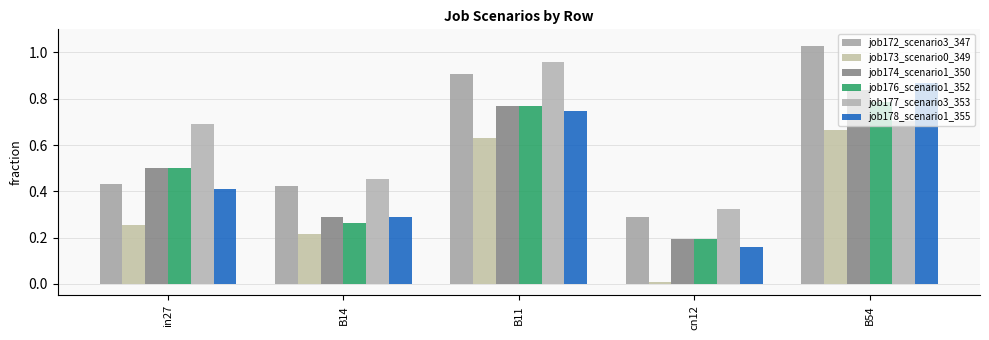

How many distinct data groups are displayed?

6